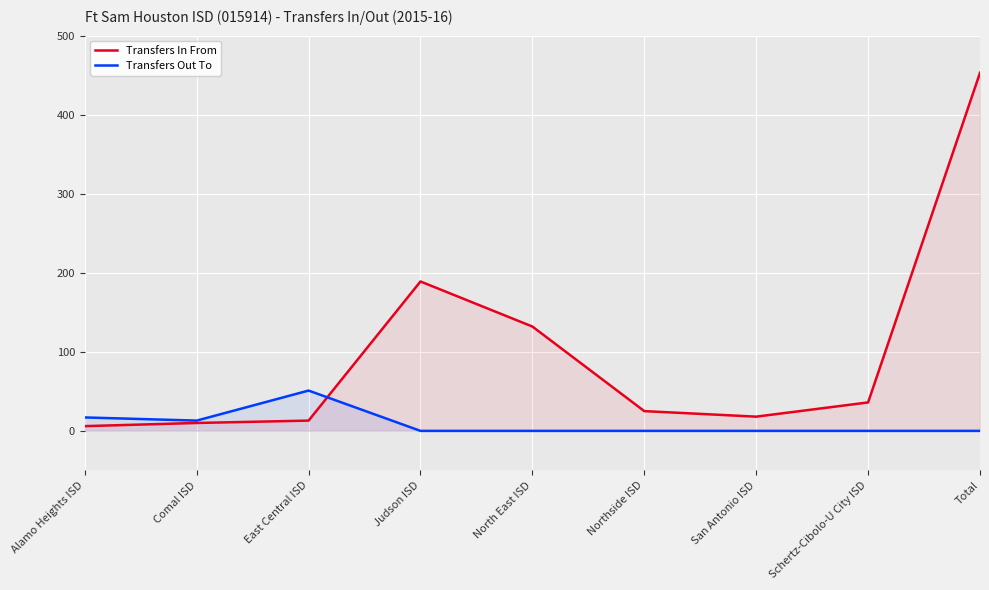

How many intersections are there between Transfers In From and Transfers Out To?

1